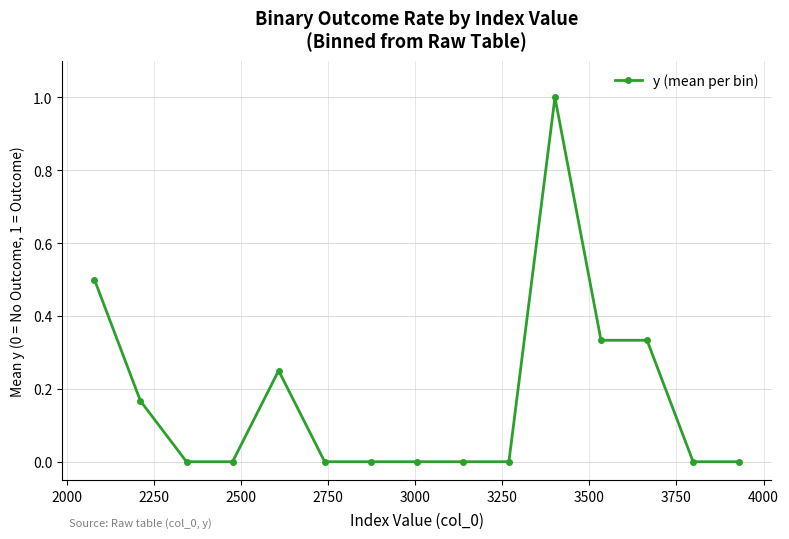

What is the greatest value displayed?

1.0